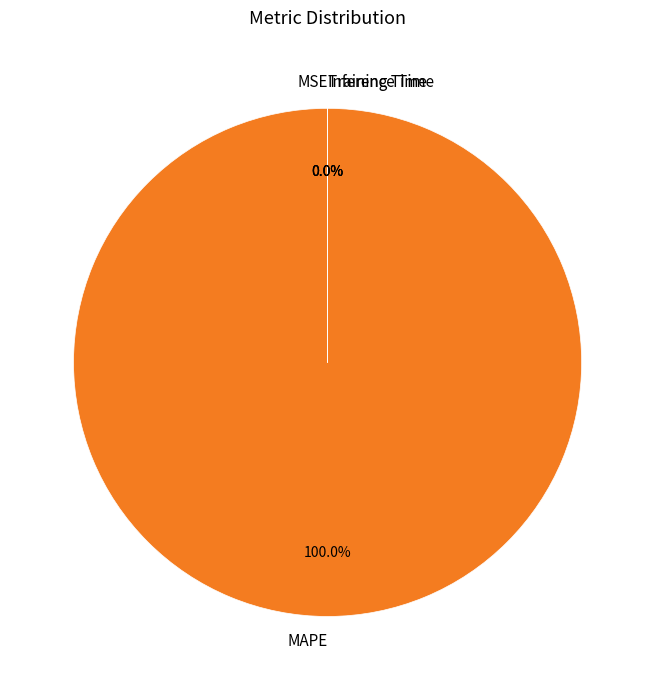

Rank the categories by value from highest to lowest.

MAPE, Training Time, Inference Time, MSE